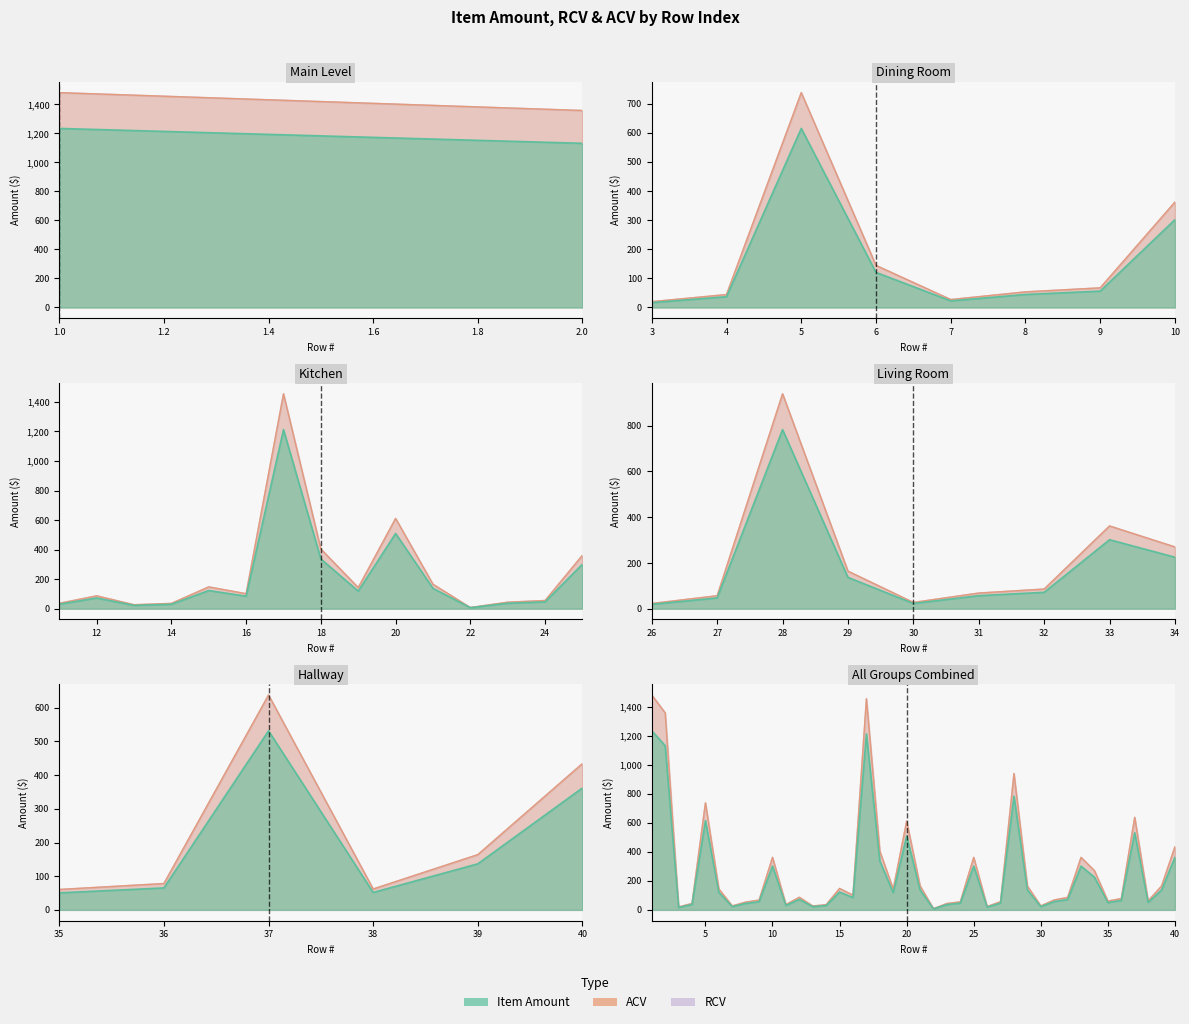

True or false: RCV and ACV cross at least once.

False